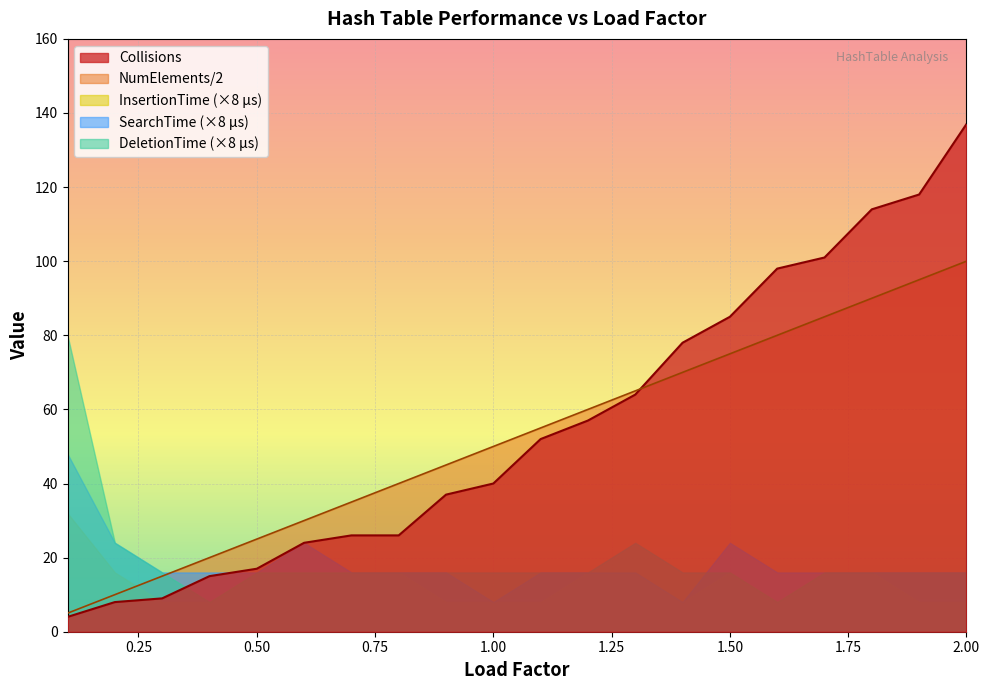

What is the difference between the second highest and minimum values in the InsertionTime_us series?

1